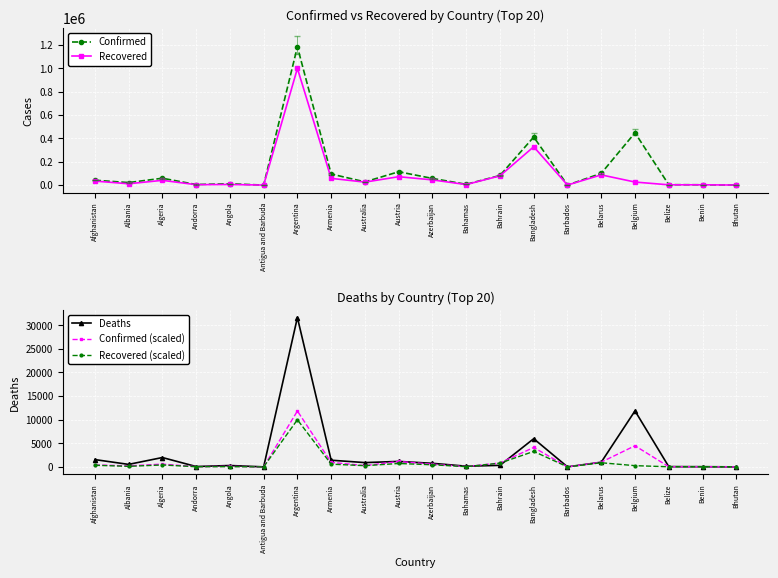

What are all the series names shown in the legend?

Confirmed, Recovered, Deaths, Confirmed (scaled), Recovered (scaled)